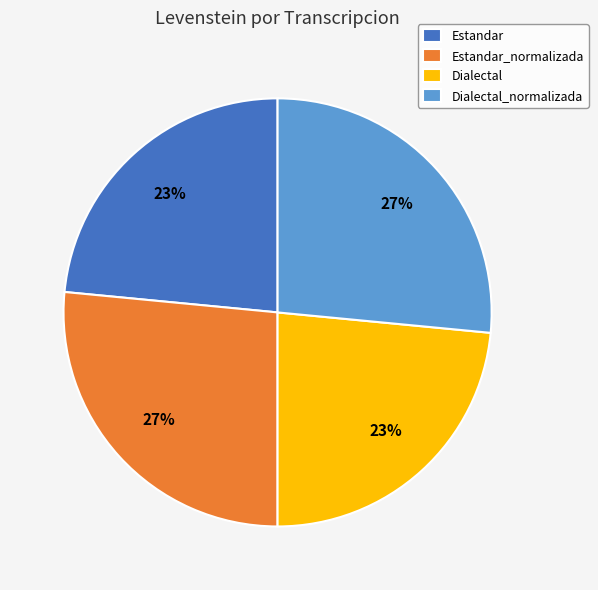

Is the sum of Dialectal_normalizada and Estandar_normalizada greater than half?

Yes